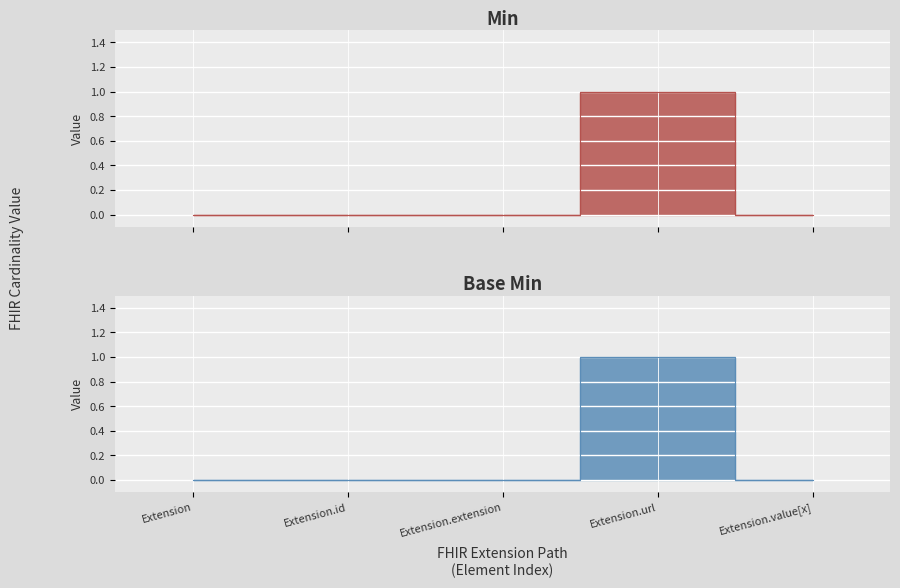

Reading right to left, what are all the values shown in this chart?

Min: Extension.value[x]=0	Extension.url=1	Extension.extension=0	Extension.id=0	Extension=0
Base Min: Extension.value[x]=0	Extension.url=1	Extension.extension=0	Extension.id=0	Extension=0